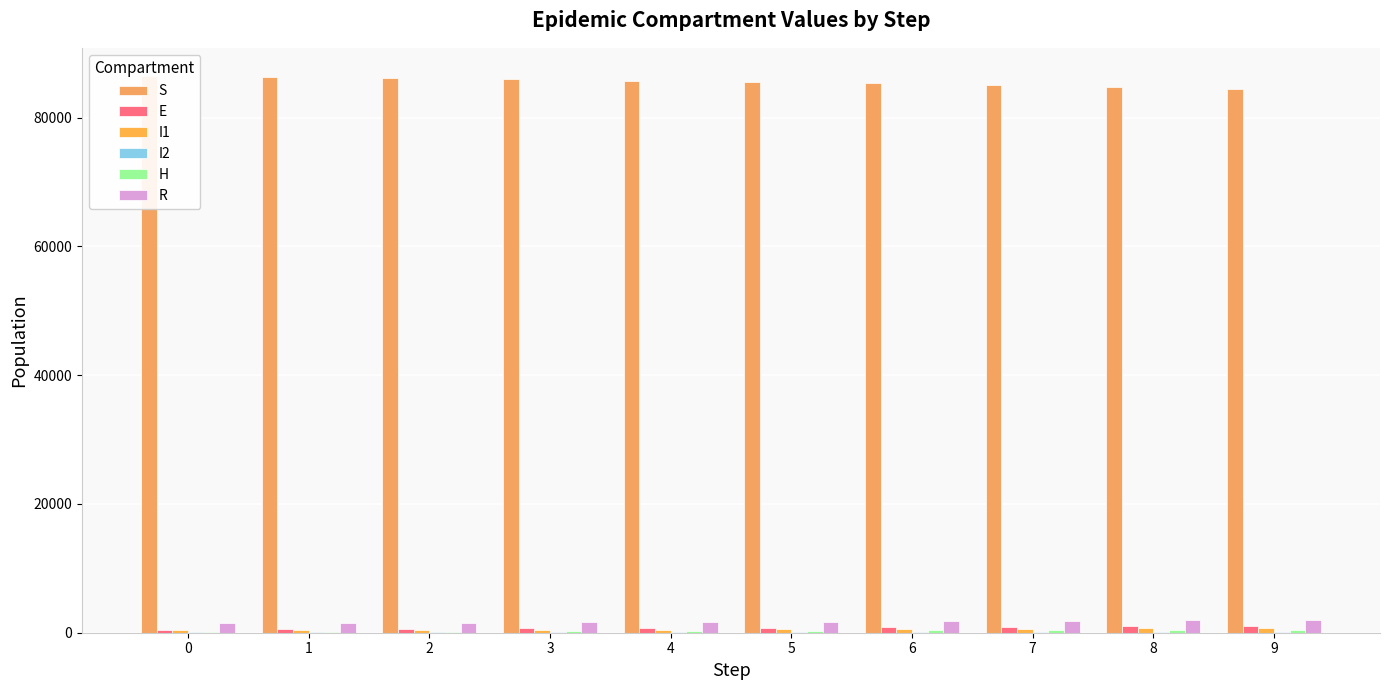

What is the minimum value for I1?

382.8